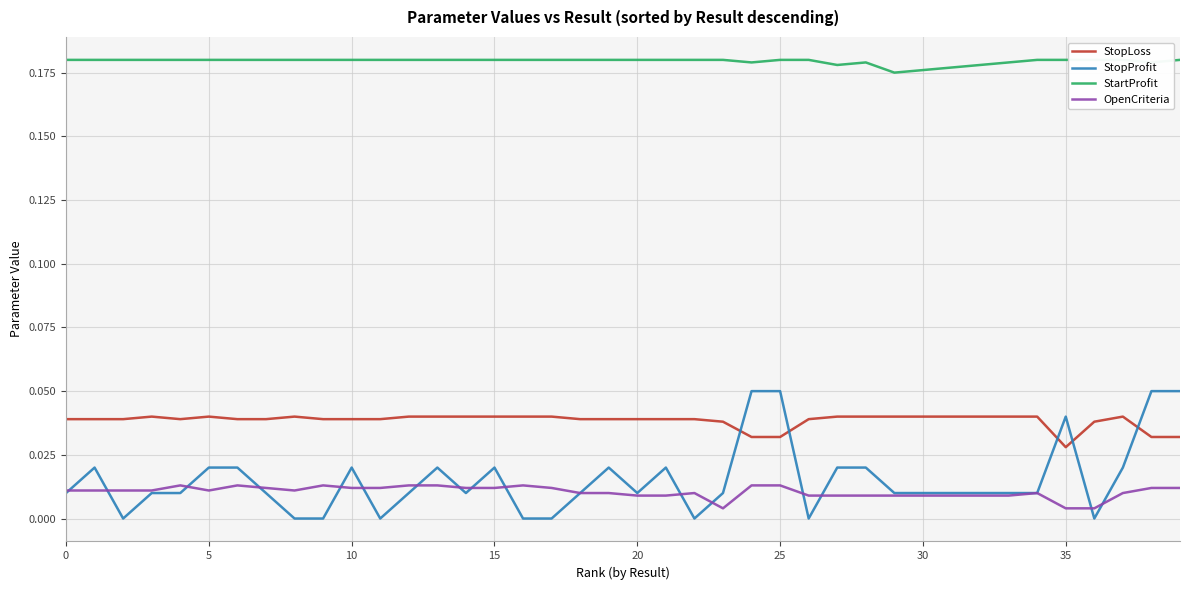

What is the sum of the StopLoss values at 0 and 36?

0.1